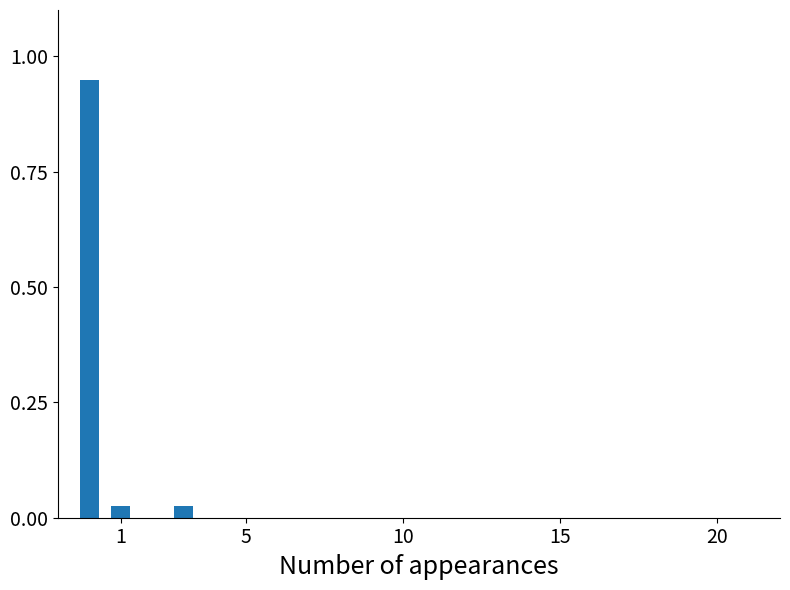

What is the sum of all values?

1.0